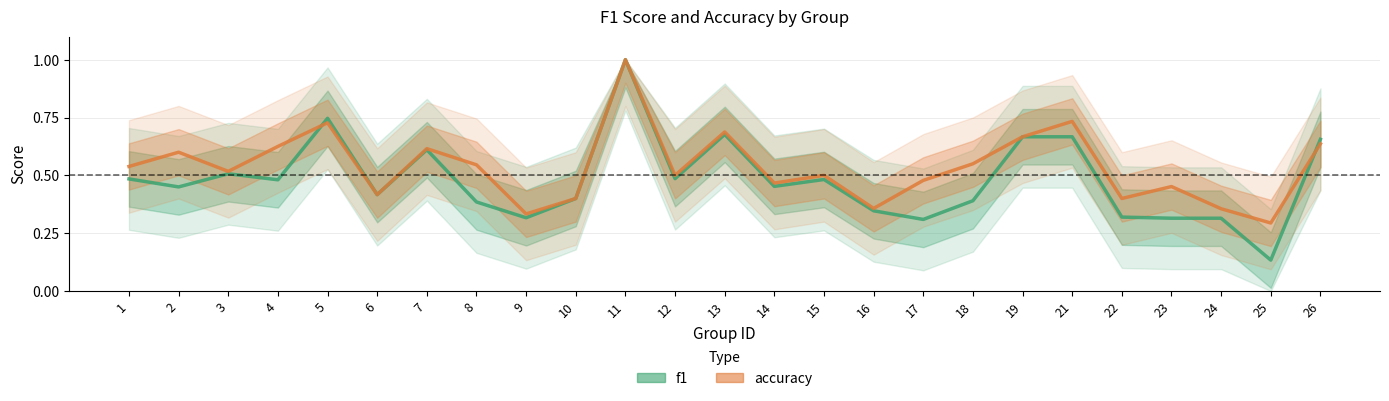

What are all the series names shown in the legend?

f1, accuracy